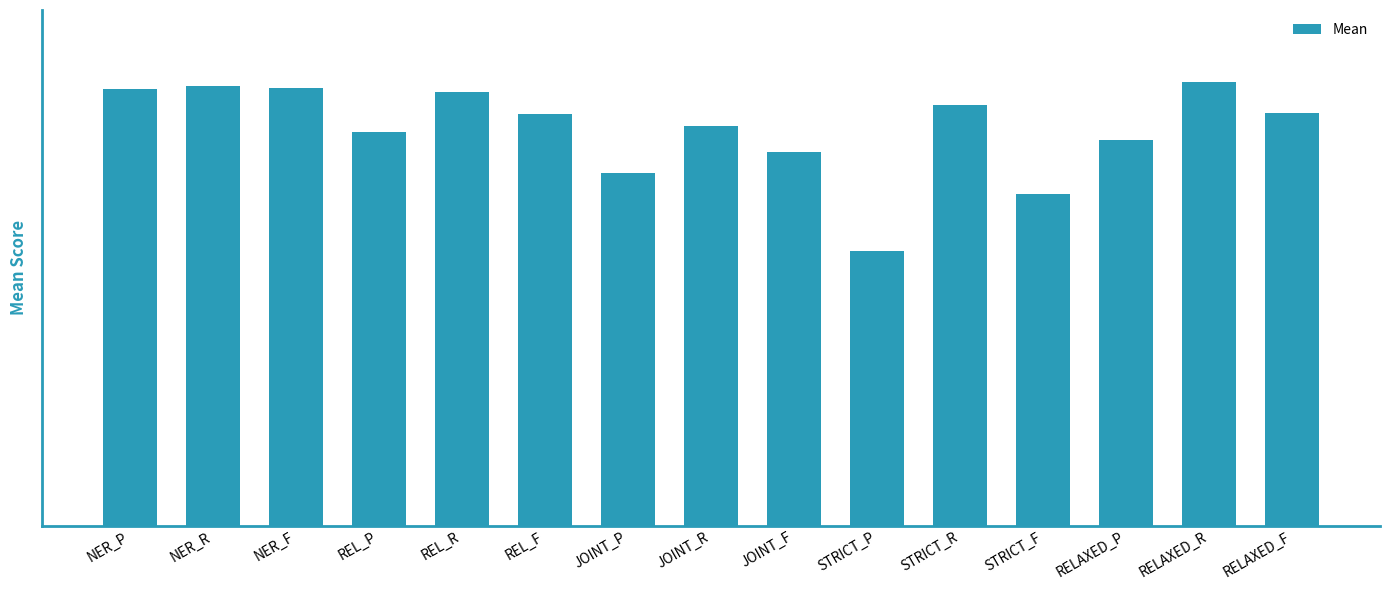

Does the chart contain any negative values?

No